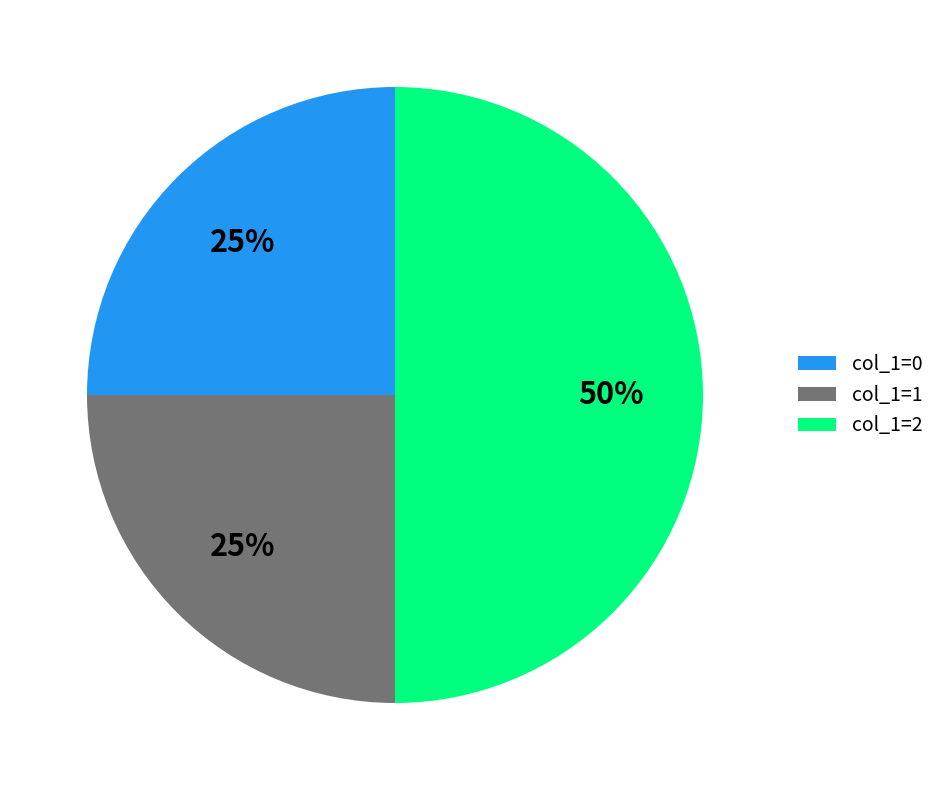

Is col_1=1 the majority of the pie?

No